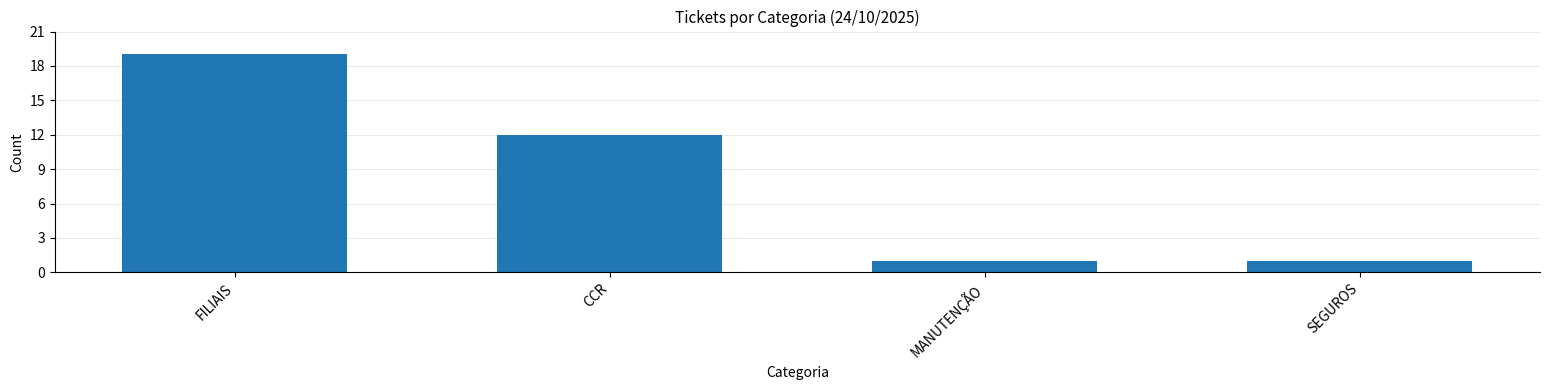

What is the sum of all values?

33